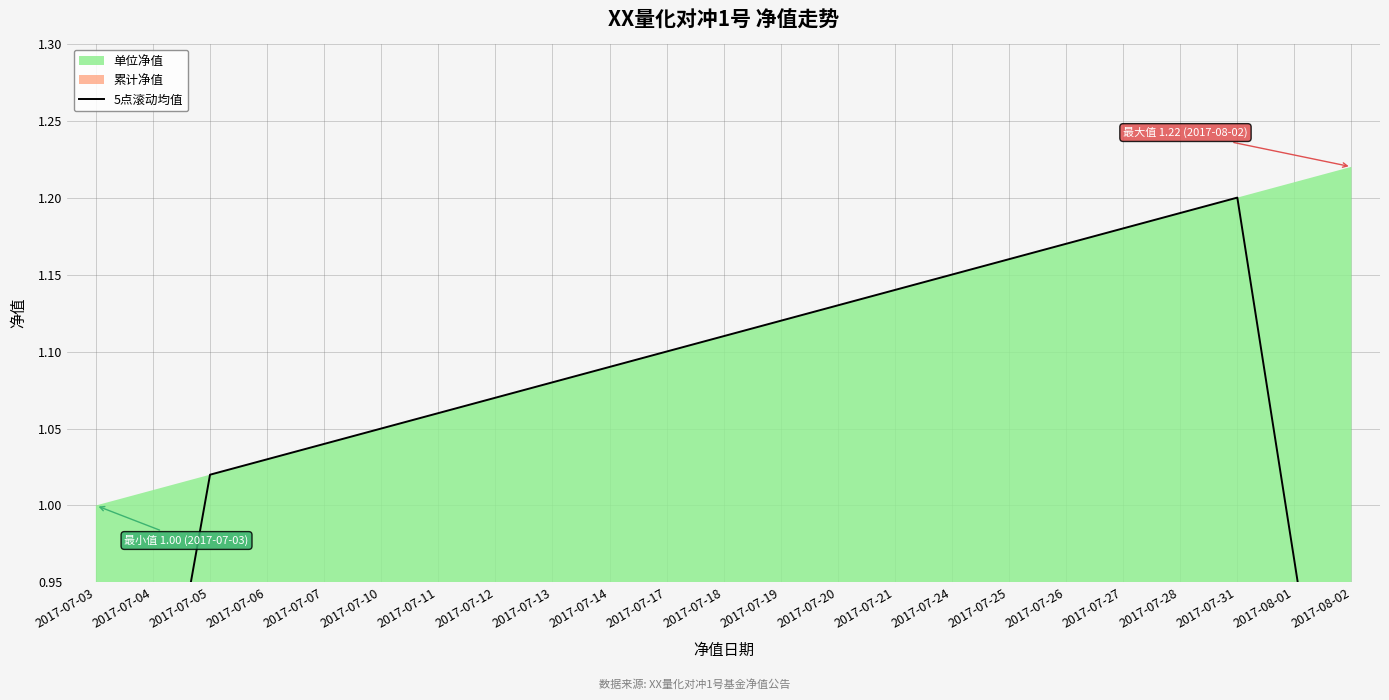

True or false: the data has more than 2 interior local peaks.

False